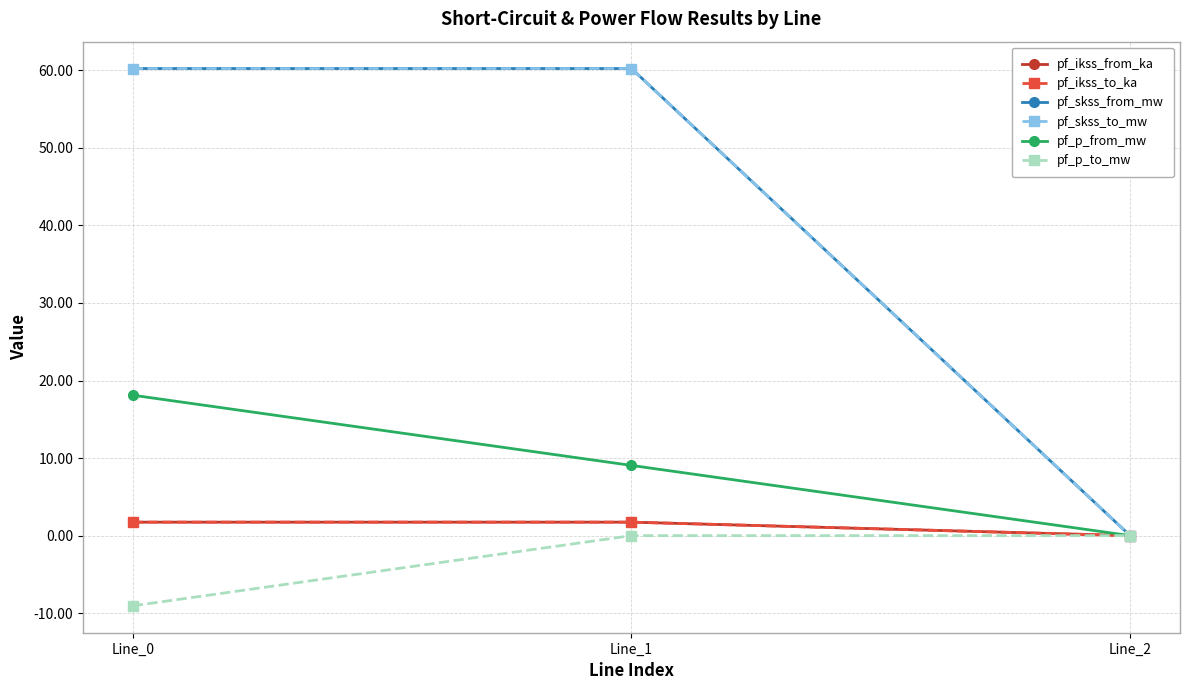

Is this an area chart (filled region under the line)?

No